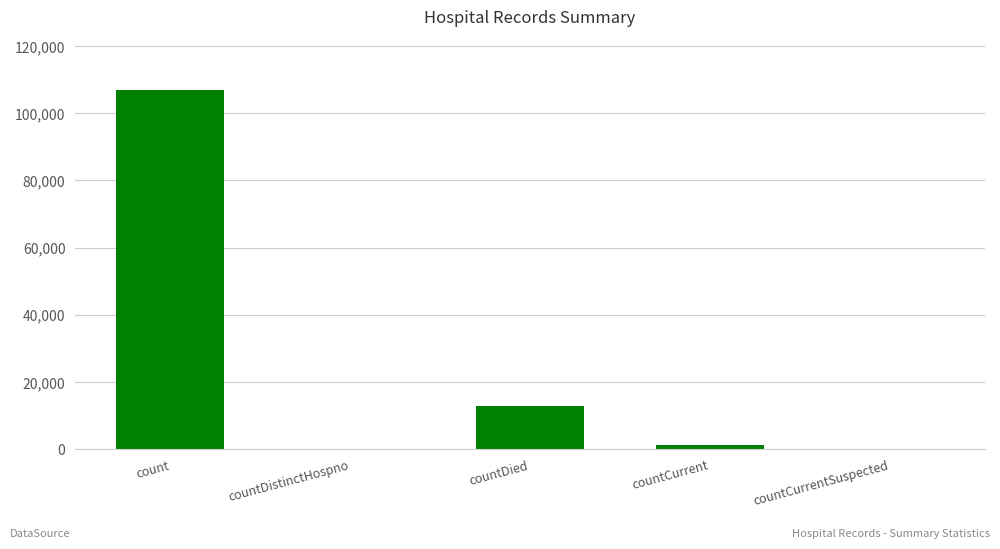

What is the maximum value shown in the chart?

106849